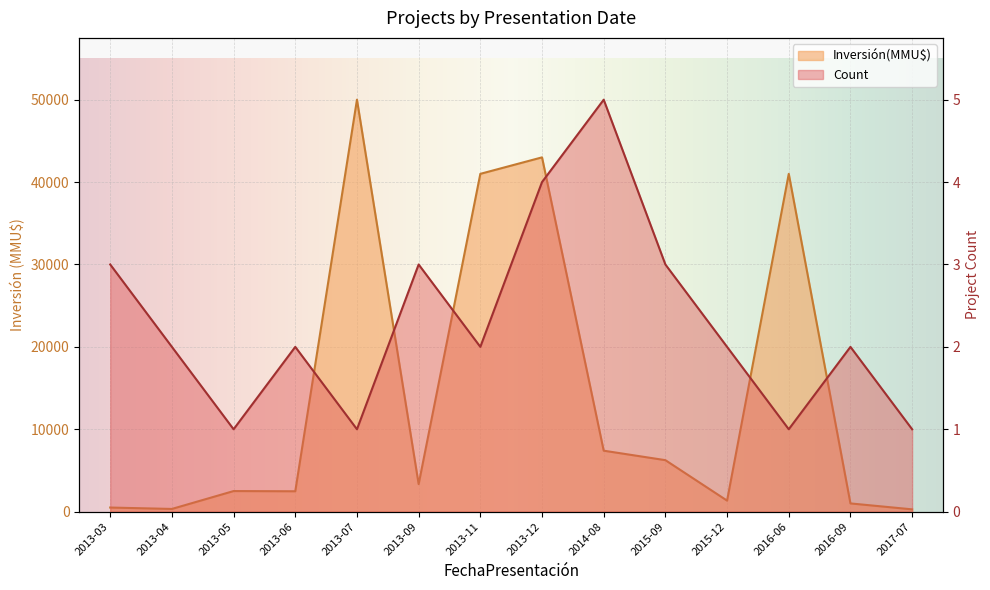

Where is the first local maximum for Inversión(MMU$)?

2013-05